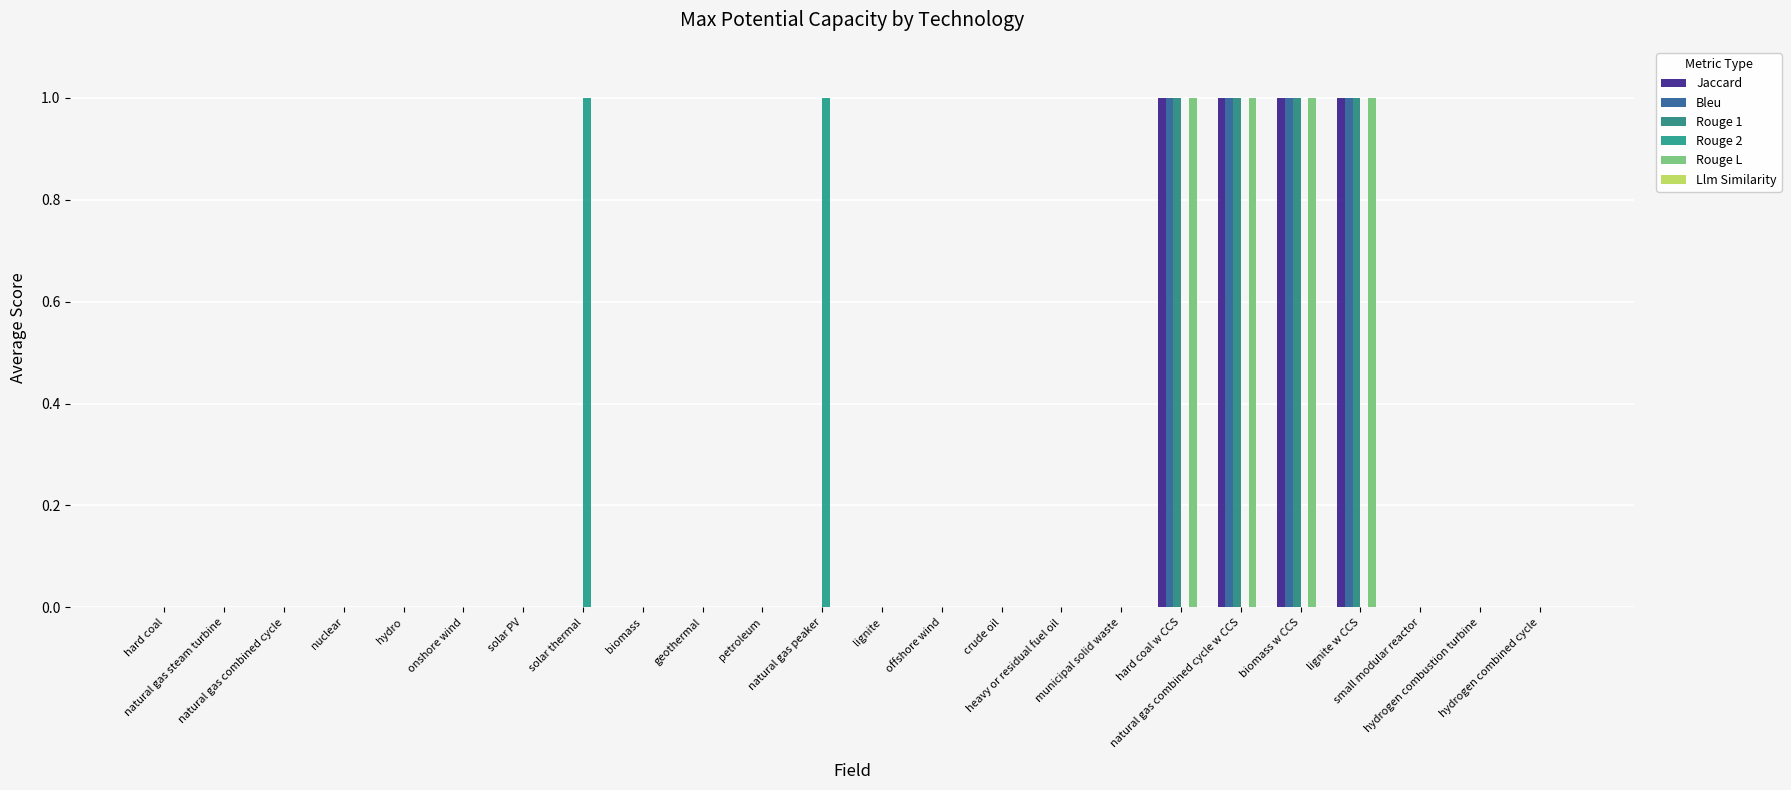

At which label is Bleu closest to 0?

hard coal